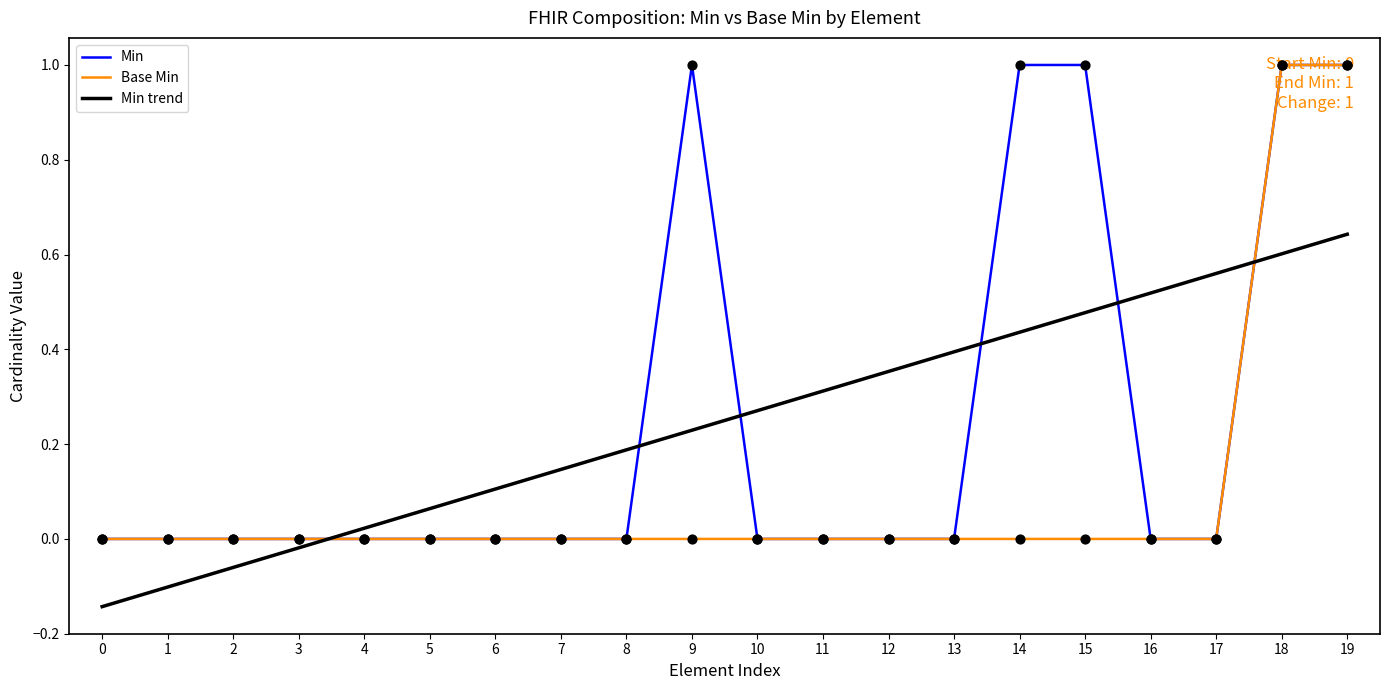

At how many categories does at least one series exceed 0?

5